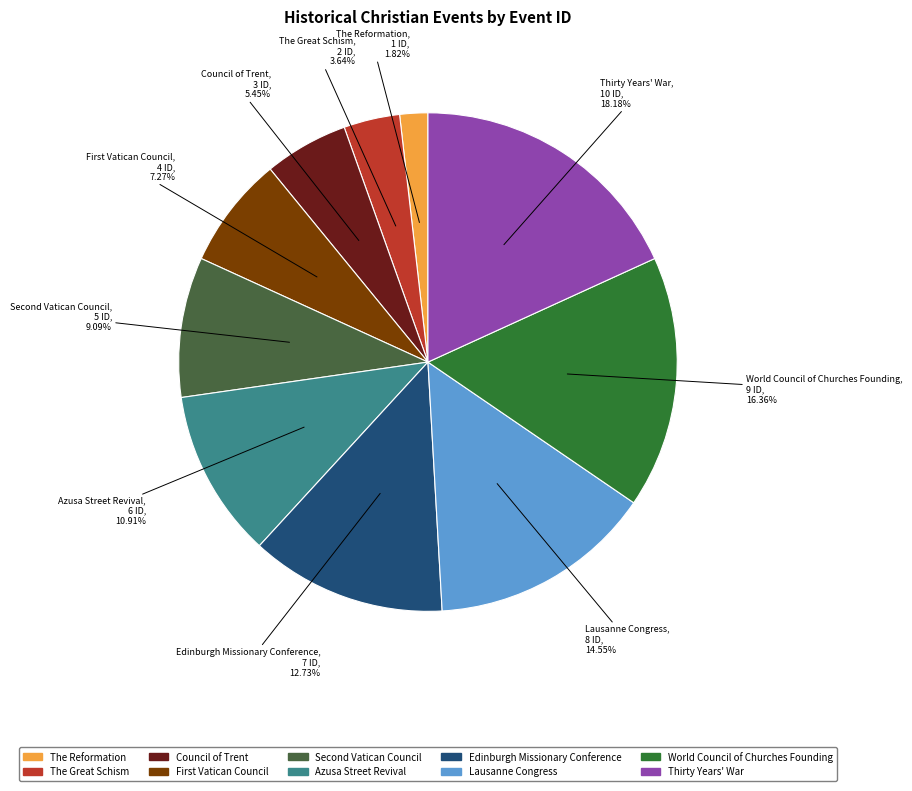

Approximately how many times larger is the value at Edinburgh Missionary Conference compared to World Council of Churches Founding?

0.8